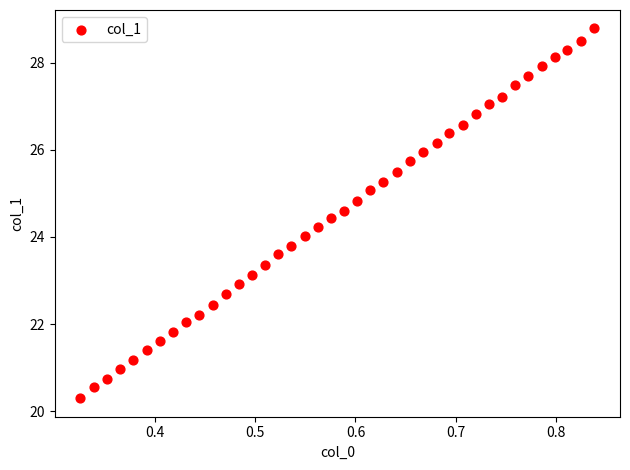

What is the range of Y values (max minus min)?

8.5